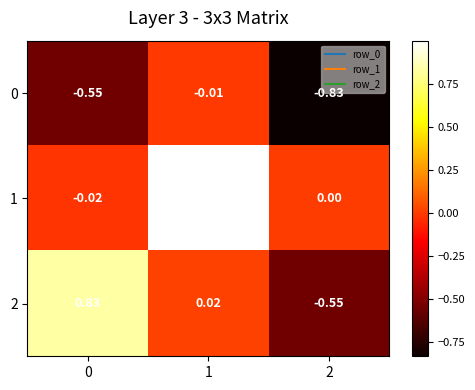

Is the value of 1 at 2 greater than the value of 0 at 1?

Yes